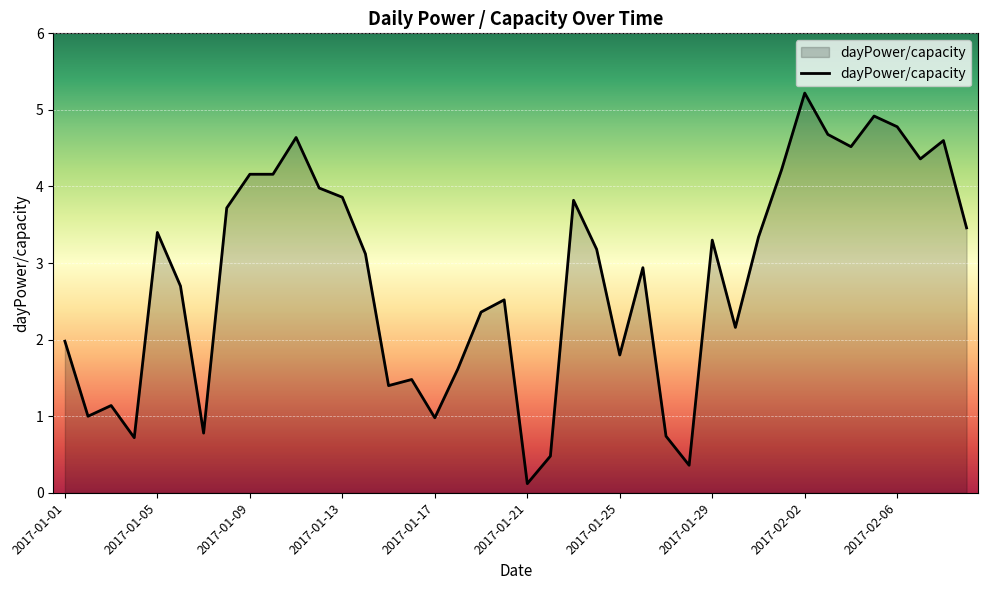

Does the chart have visible grid lines?

Yes